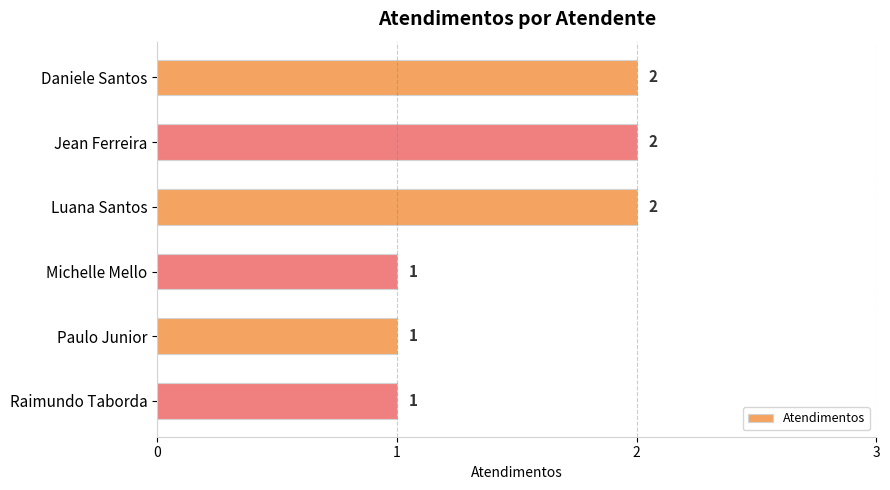

The chart shows a value of 2 at Daniele Santos. True or false?

True